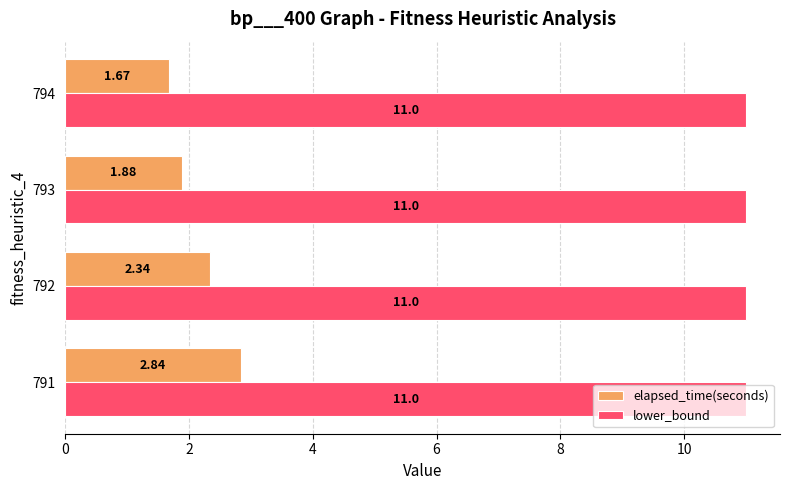

Rank the categories by elapsed_time(seconds) value from lowest to highest.

794, 793, 792, 791